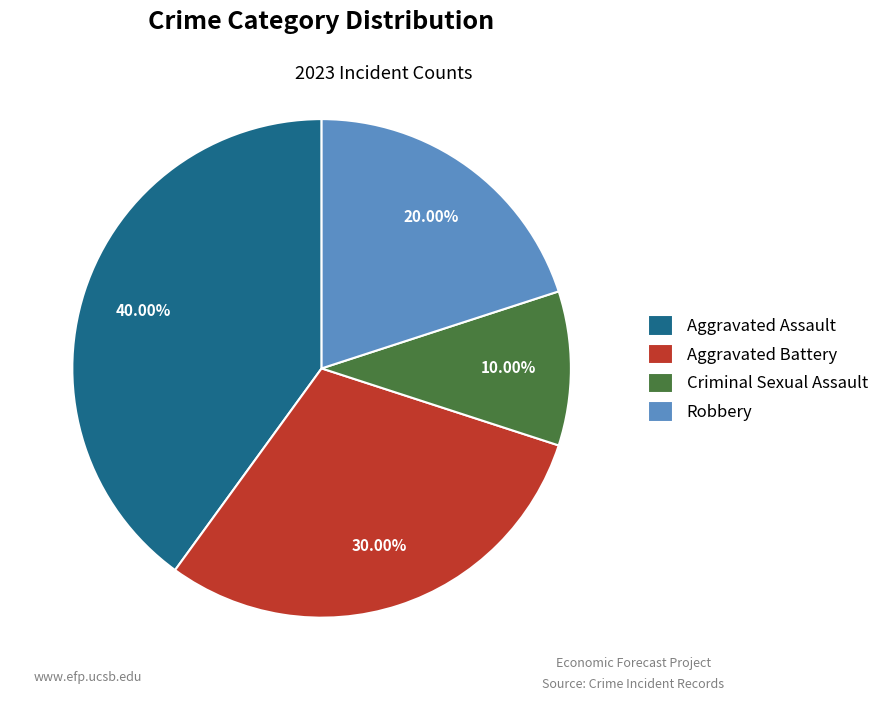

What is the total percentage of Aggravated Battery and Aggravated Assault?

70.0%